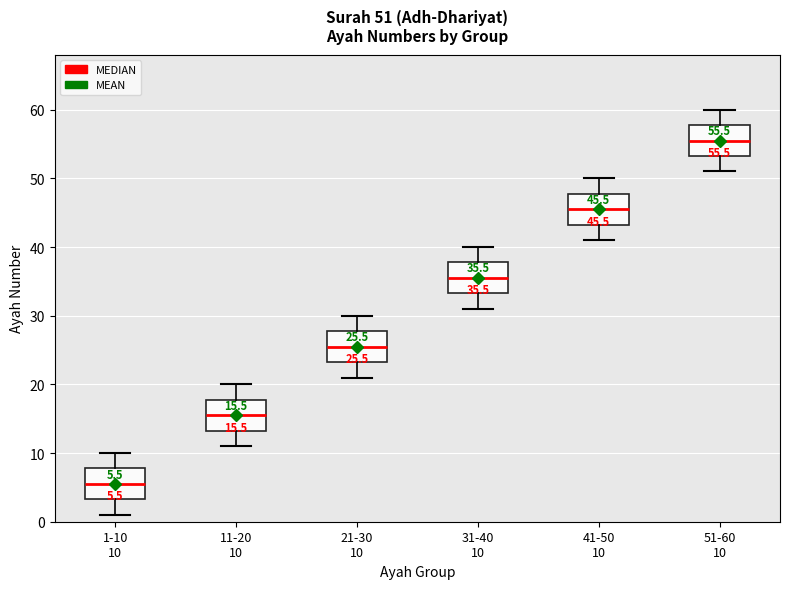

Which box has the highest median line?

51-60 10